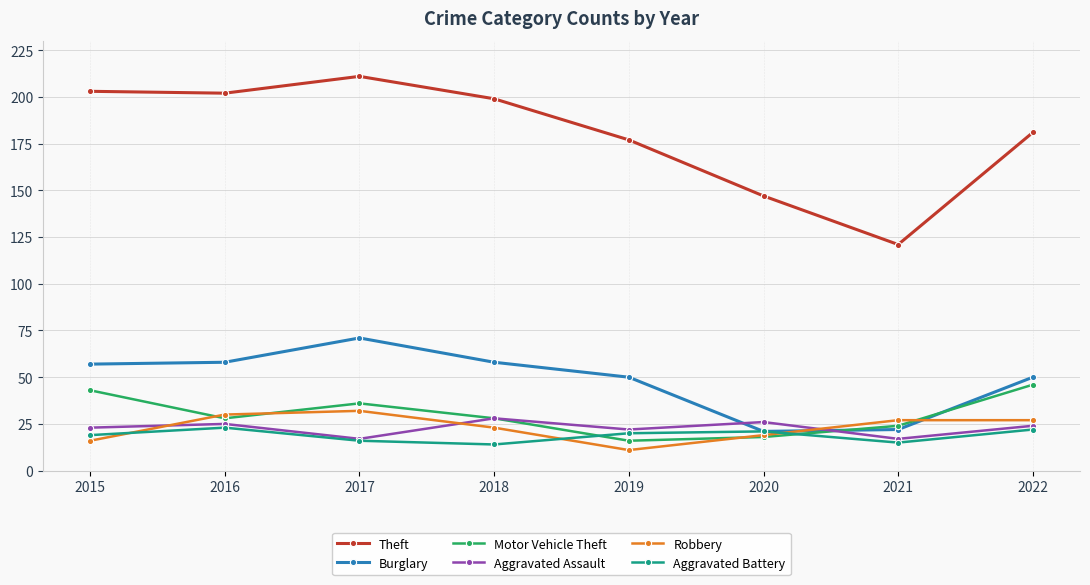

Which series has the largest range (max minus min)?

Theft